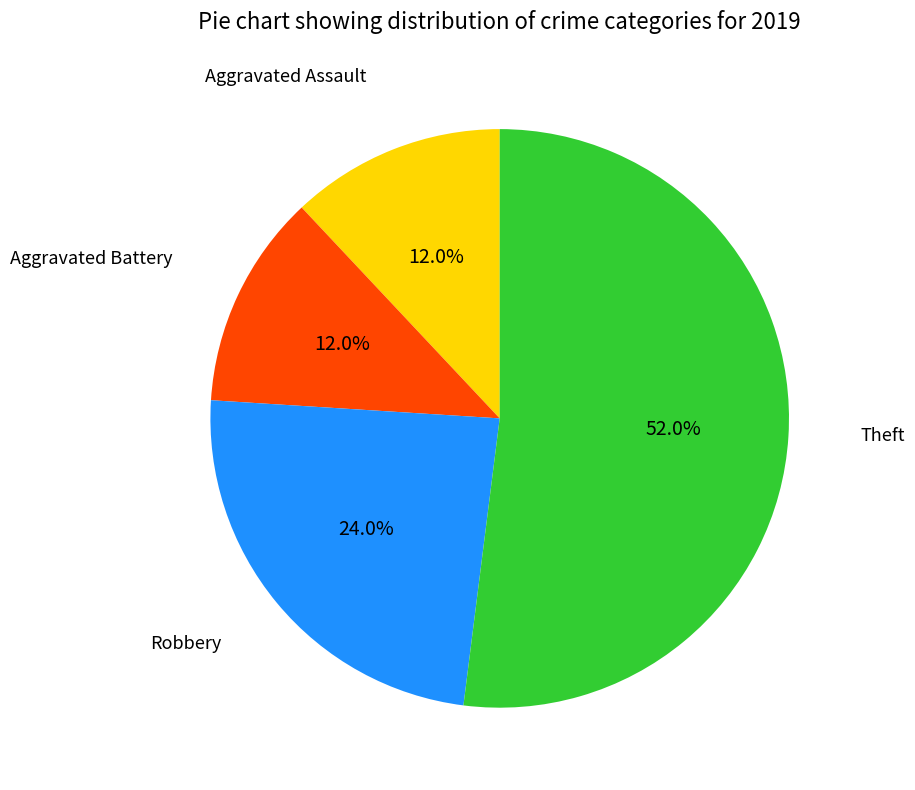

To the nearest percent, what is the difference between the largest and smallest slice percentages?

40%